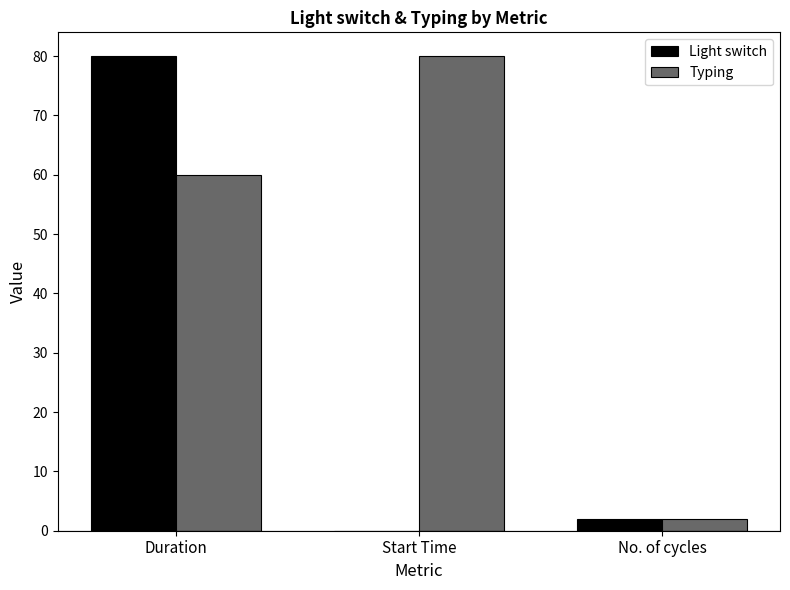

Does the chart contain stacked bars?

No